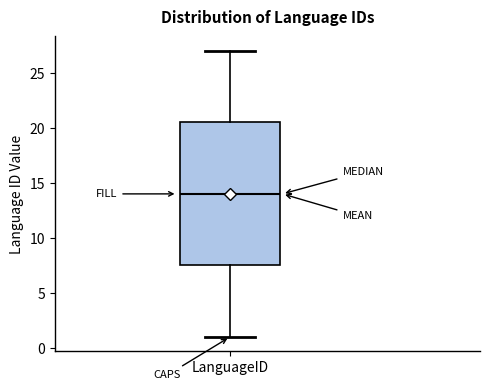

Where does the median line of the box for LanguageID sit on the y-axis? The values are not printed on the chart, so give them approximately, as read against the axis.

14.0